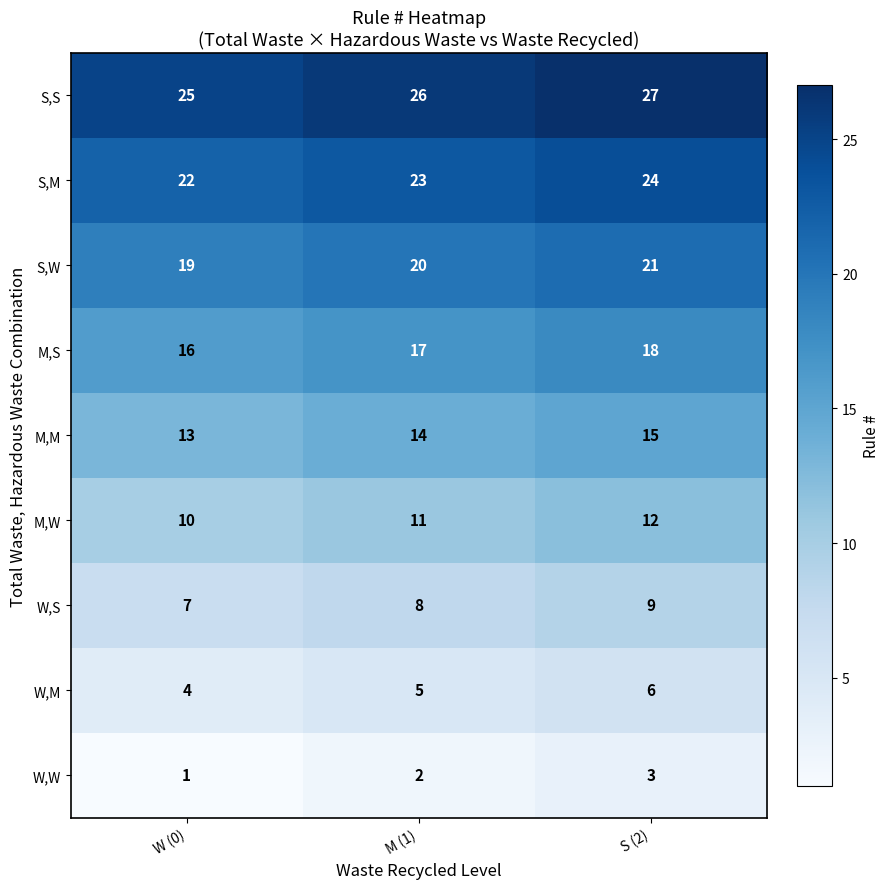

What is the sum of all W,S values?

24